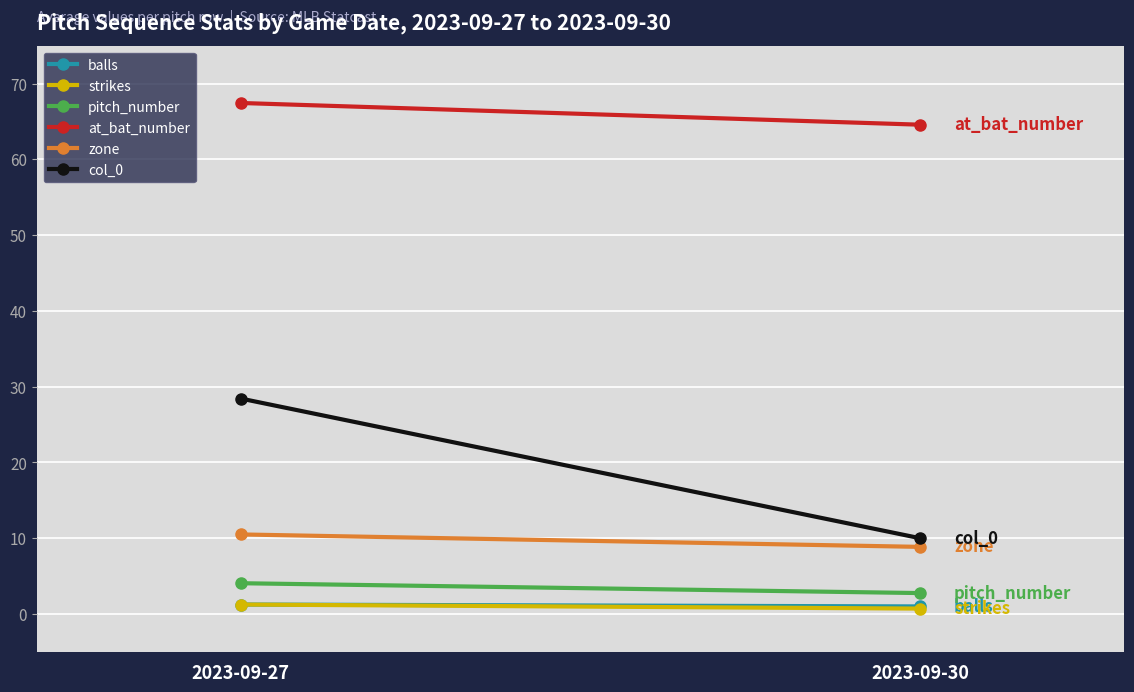

Which category has the lowest value across all series?

2023-09-30